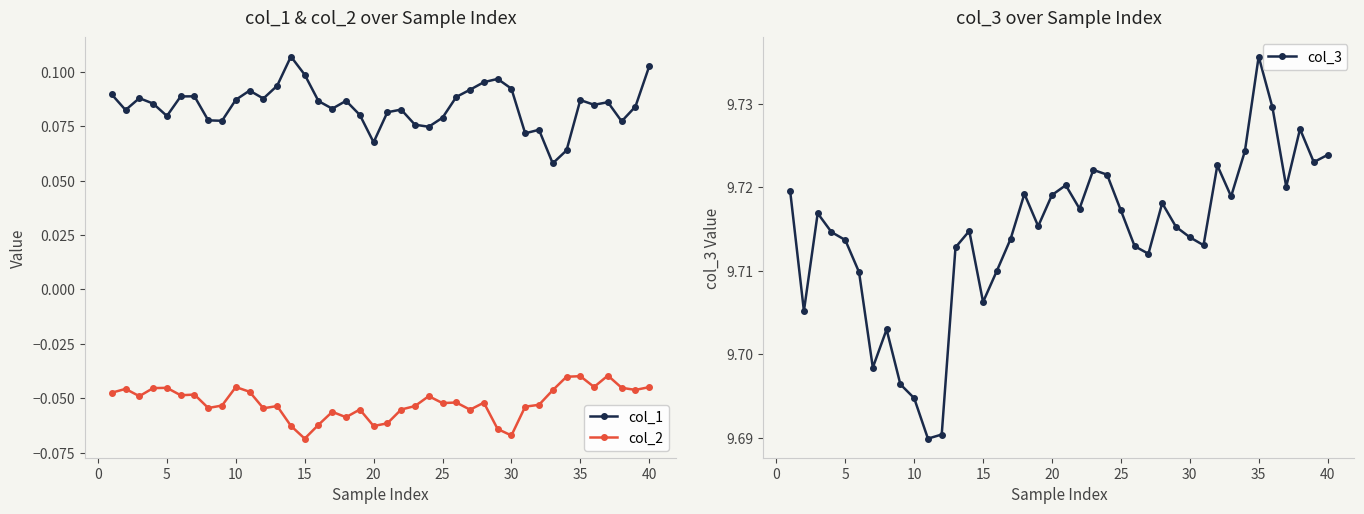

What is the average value of the col_2 series?

-0.1